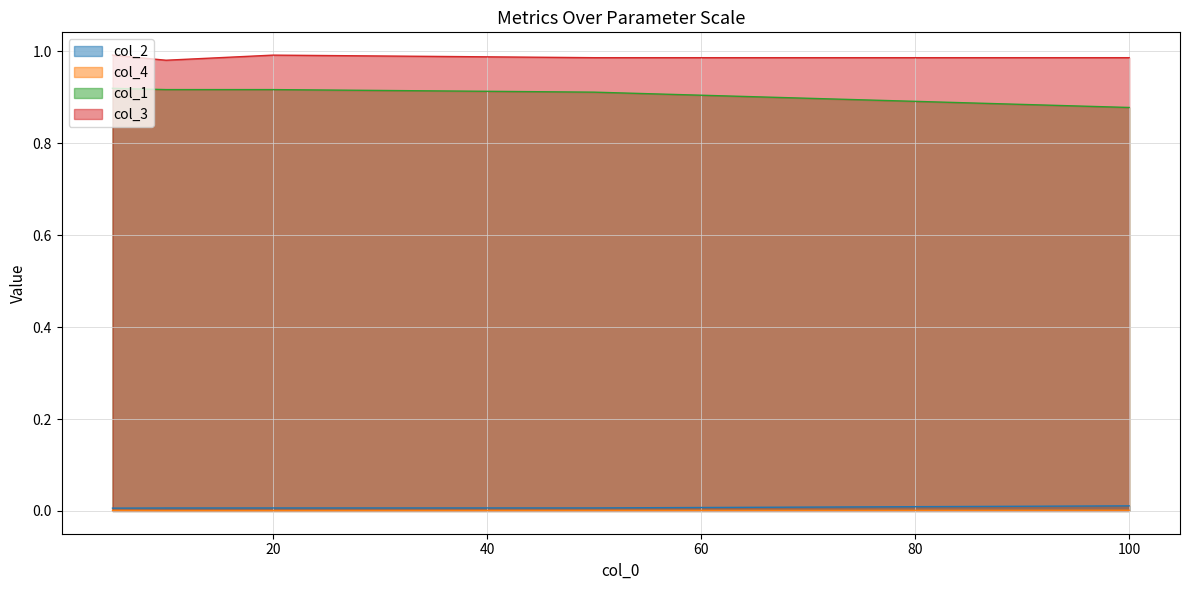

What is the value of the col_1 point at the 5th from the left?

0.9